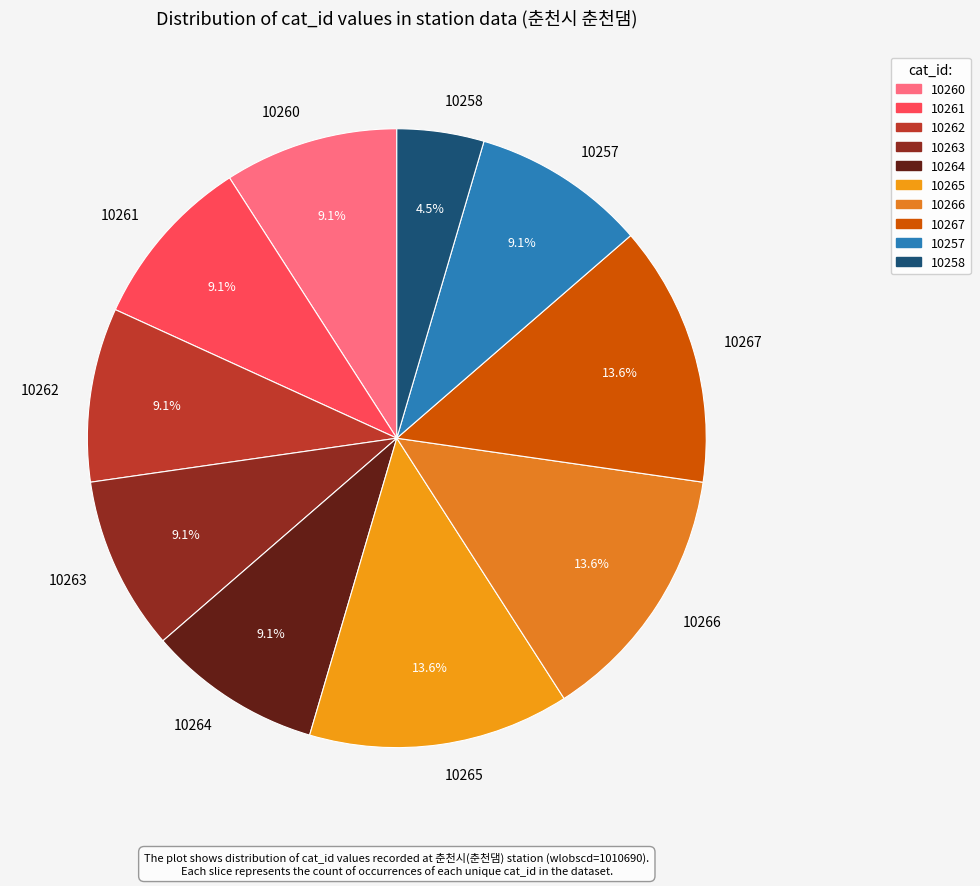

How many slices are in this pie chart?

10